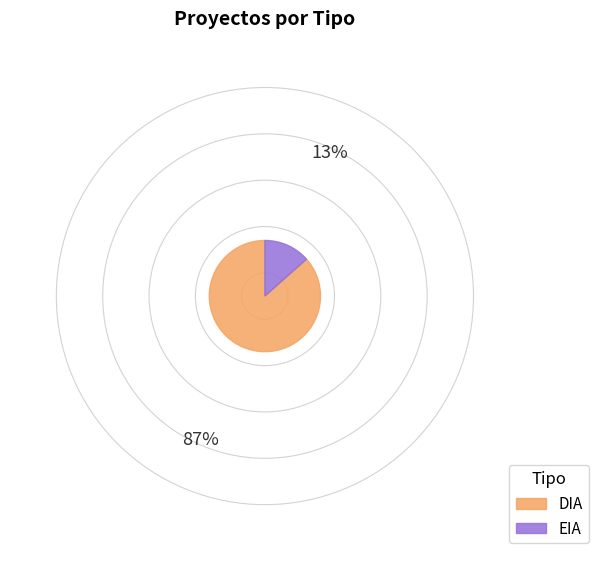

Combined, do DIA and EIA account for over 50%?

Yes